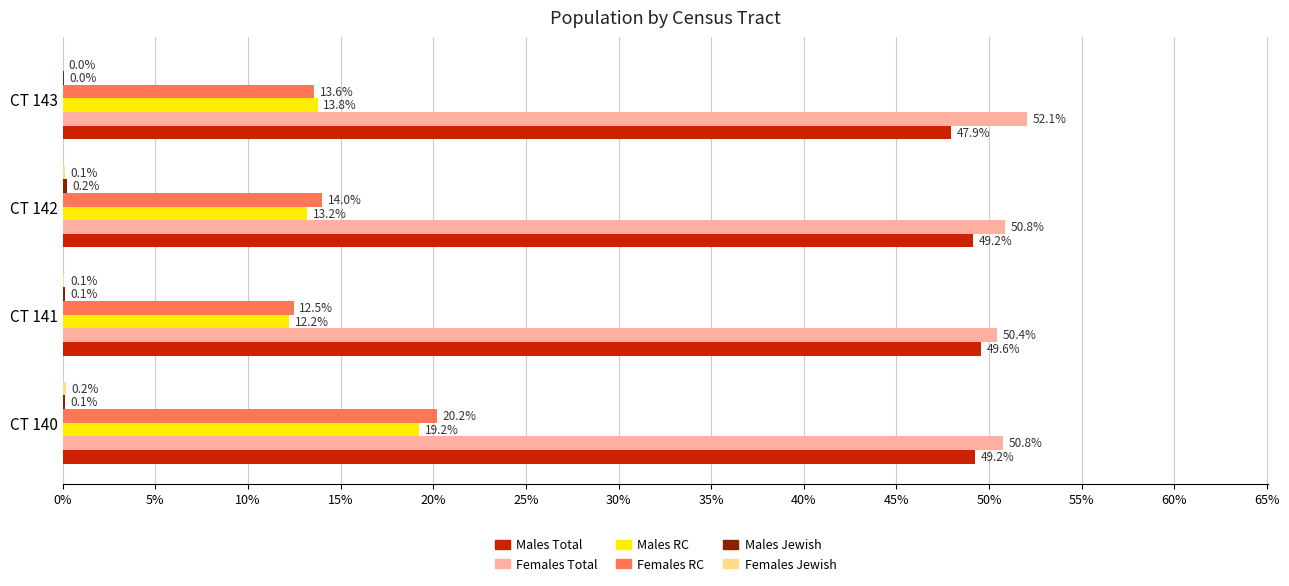

Is the value of Males Total at CT 141 greater than the value of Males RC at CT 141?

Yes